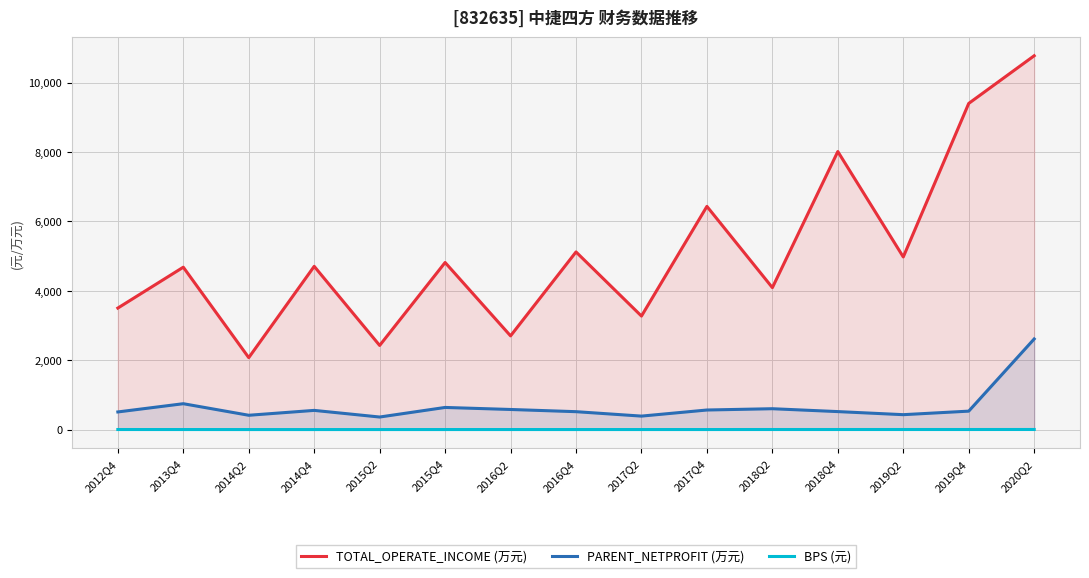

What is the difference between the PARENT_NETPROFIT (万元) values at 2013Q4 and 2020Q2?

1866.0